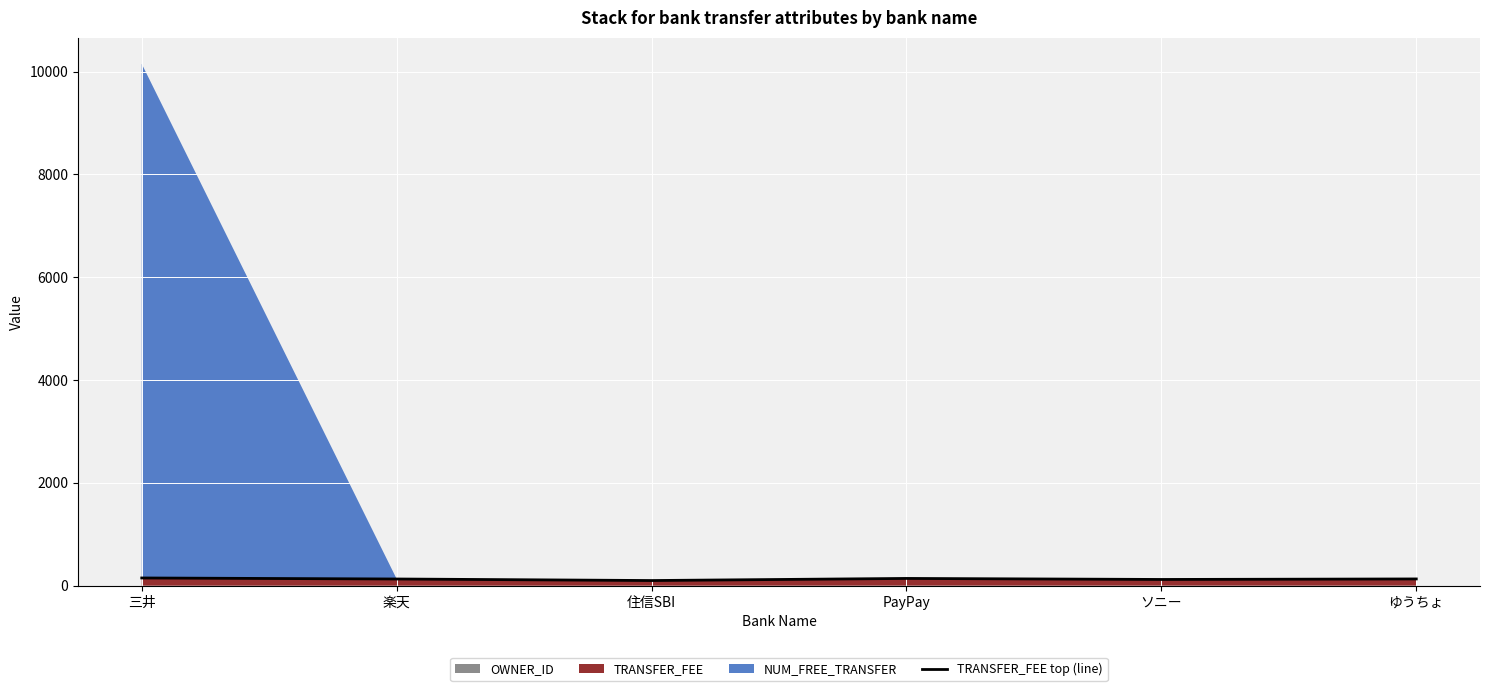

The chart shows a value of 195 at 楽天. True or false?

False